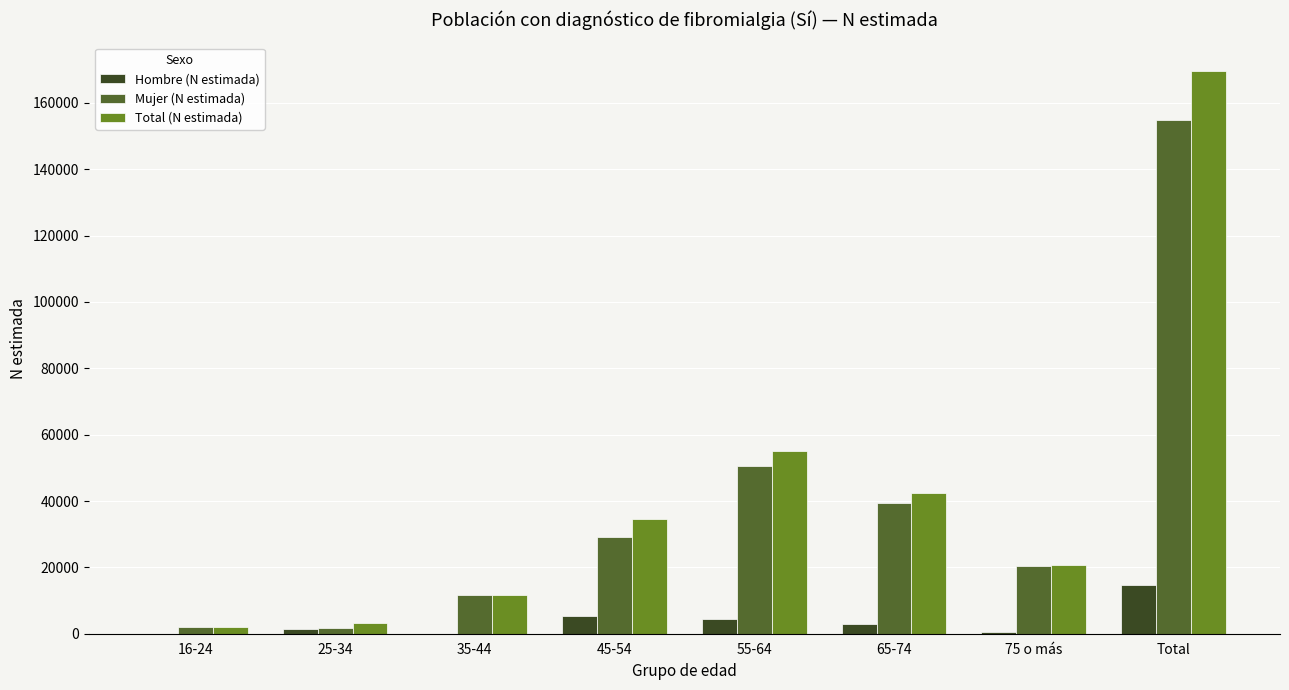

What is the maximum value for Total (N estimada)?

169709